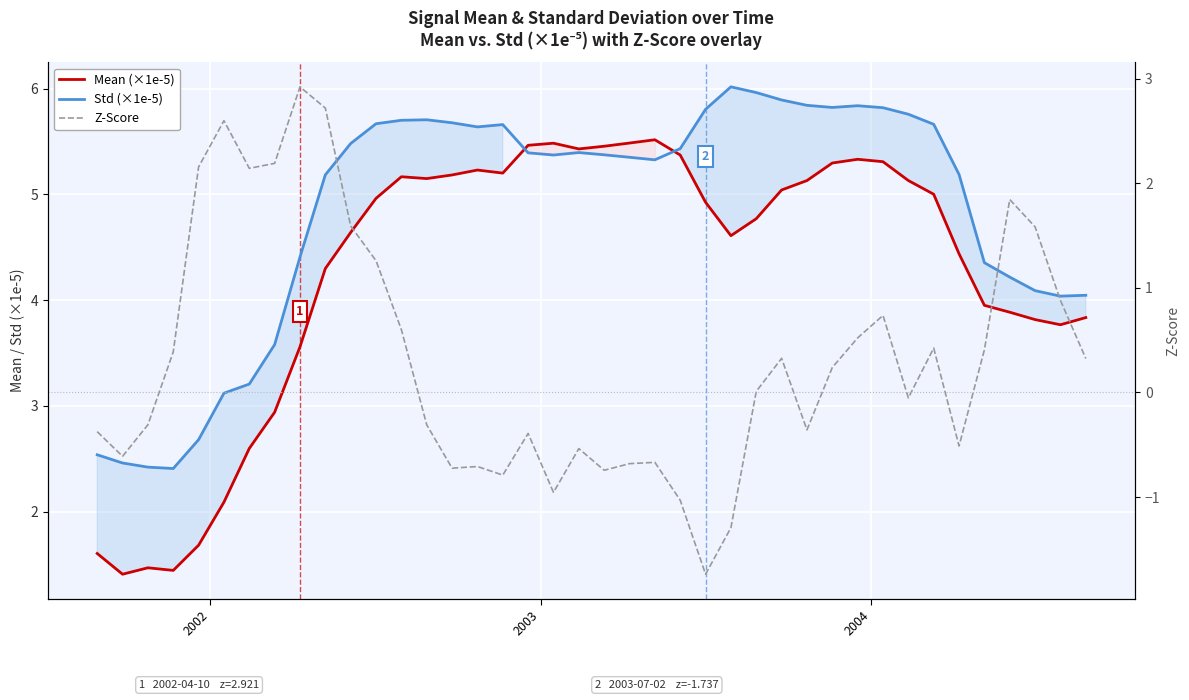

Count the number of categories in the chart.

40